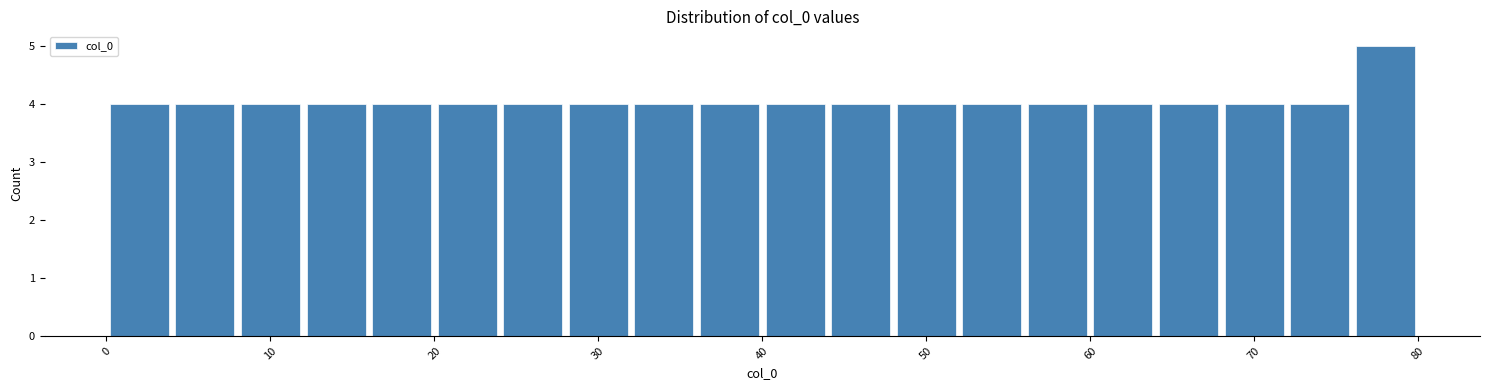

What is the height of the bar covering 64 to 68 on the x-axis? The values are not printed on the chart, so give them approximately, as read against the axis.

4